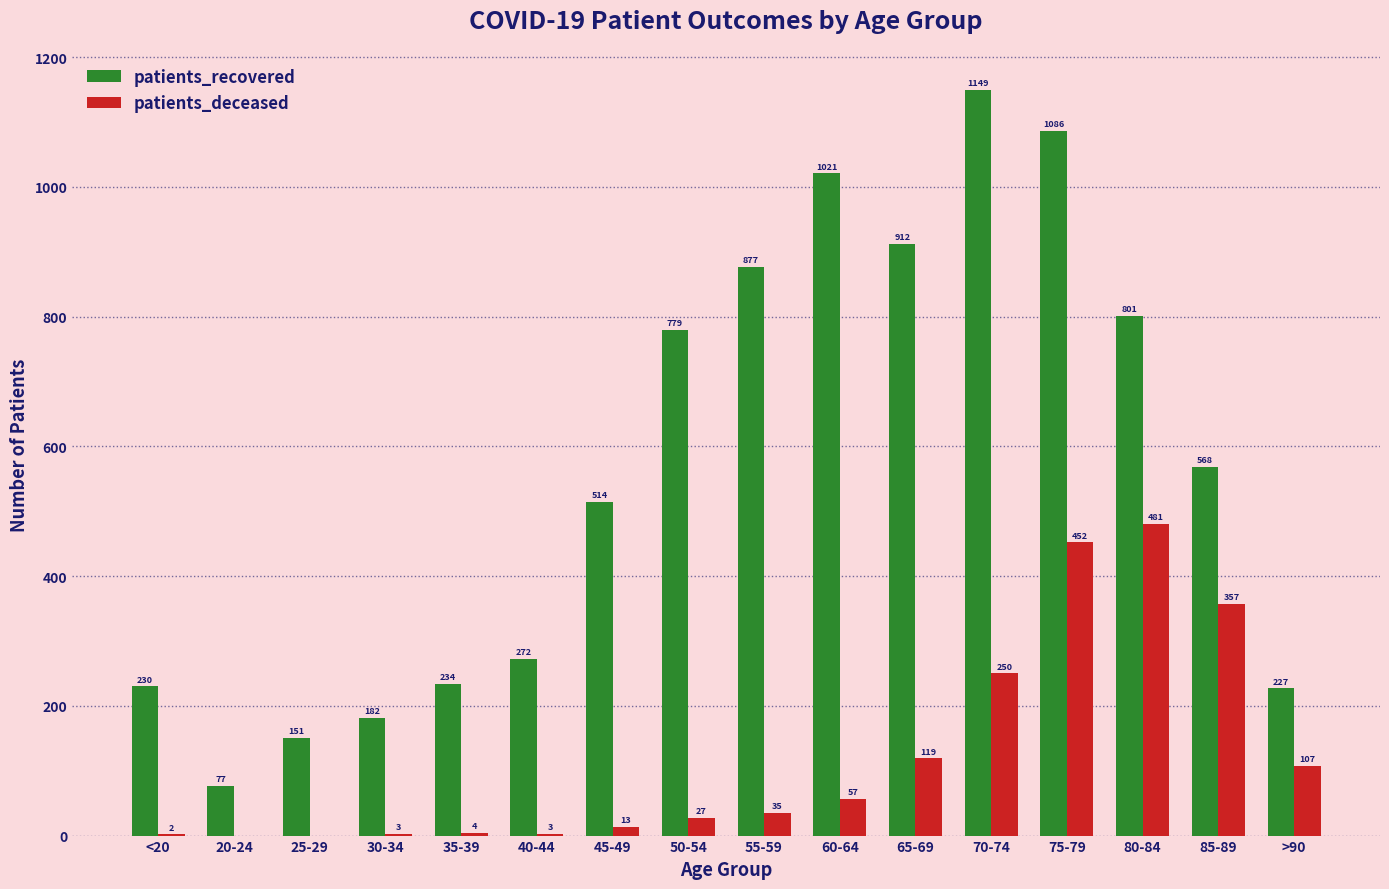

At which label is patients_recovered closest to 613?

85-89